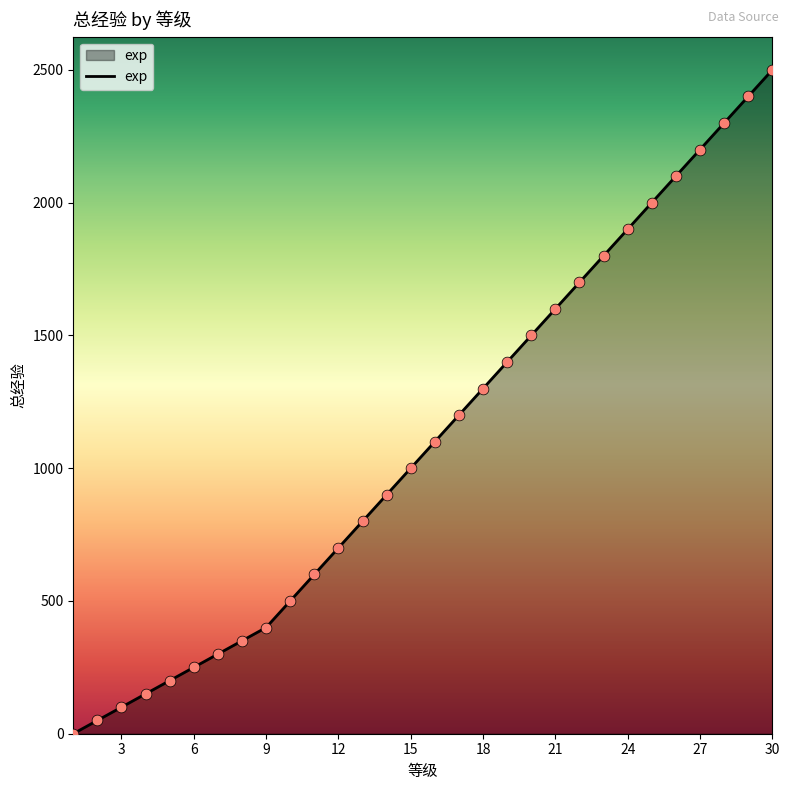

What is the maximum value shown in the chart?

2500